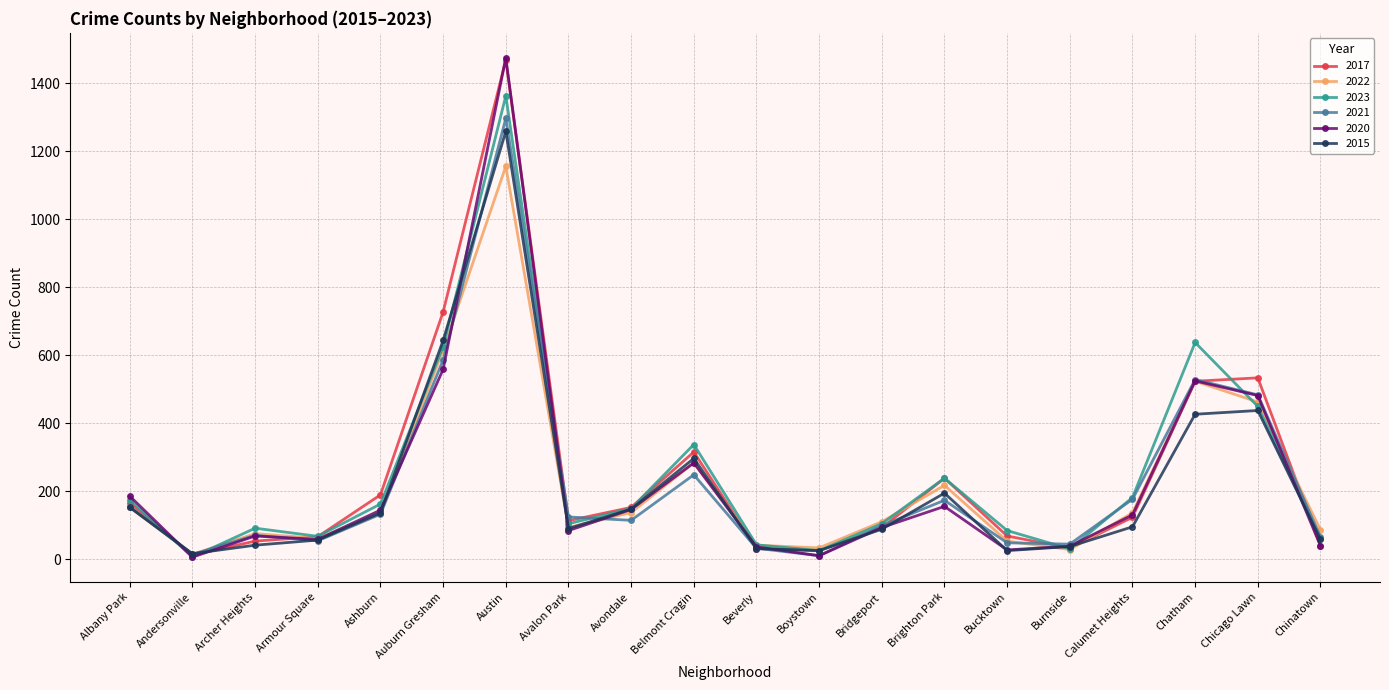

What value does the 2017 series have at Chinatown?

41